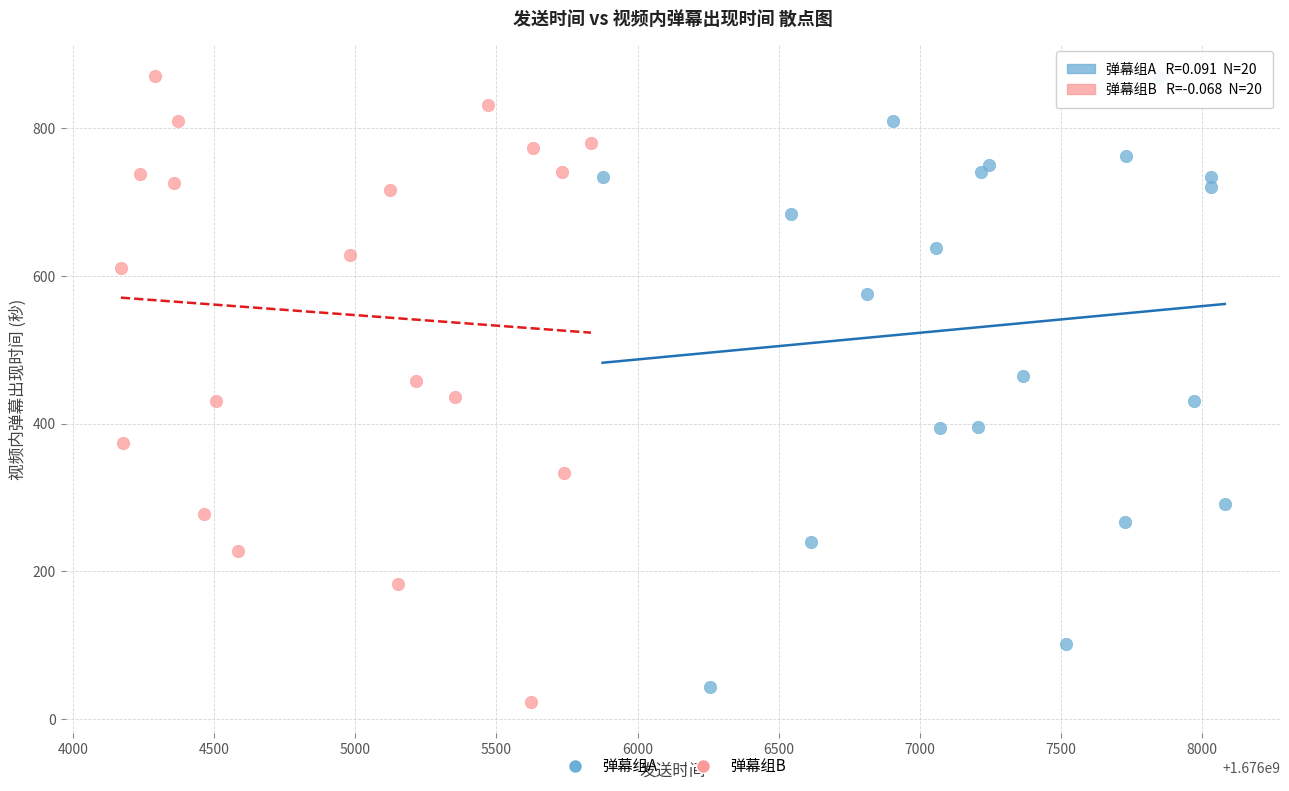

Which series has the largest Y range (max minus min)?

弹幕组B